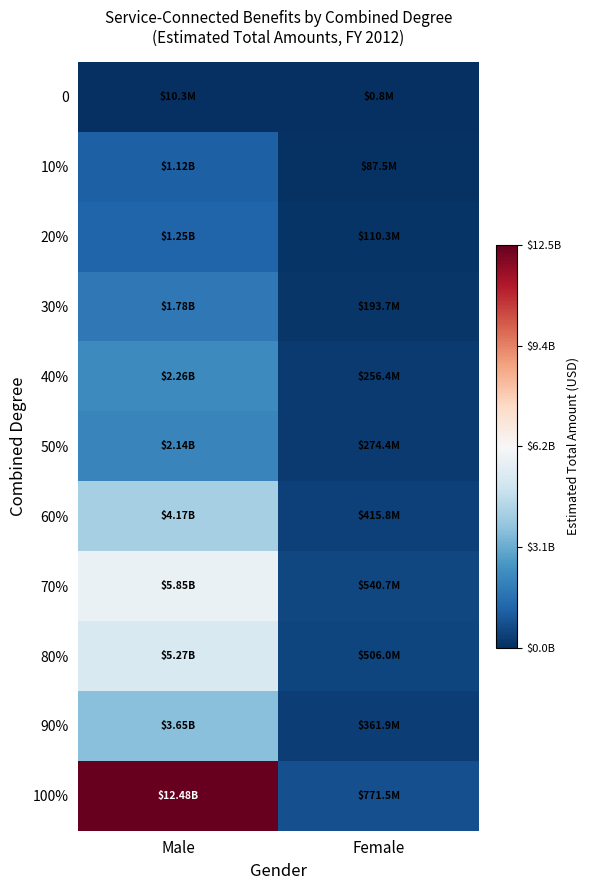

Reading right to left, transcribe all the data shown in this chart.

0: Female=779418	Male=10307988
10%: Female=87480078	Male=1124382173
20%: Female=110323080	Male=1246634128
30%: Female=193666368	Male=1775795748
40%: Female=256373532	Male=2257561949
50%: Female=274400532	Male=2141000896
60%: Female=415831368	Male=4174287411
70%: Female=540689064	Male=5845361527
80%: Female=505986300	Male=5269480922
90%: Female=361856700	Male=3650634452
100%: Female=771475884	Male=12484597063